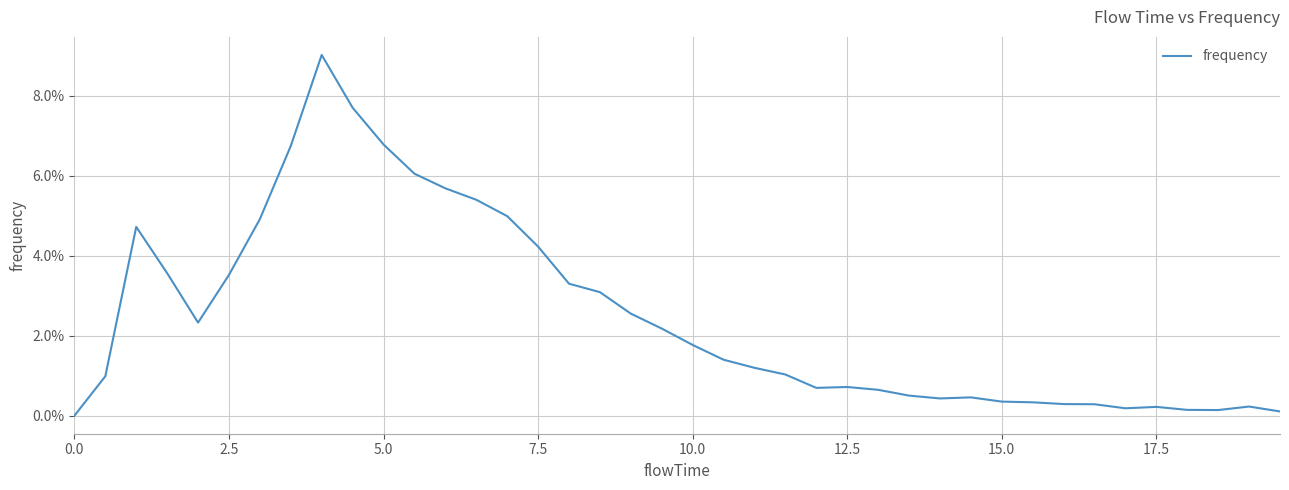

Does the chart have visible grid lines?

Yes